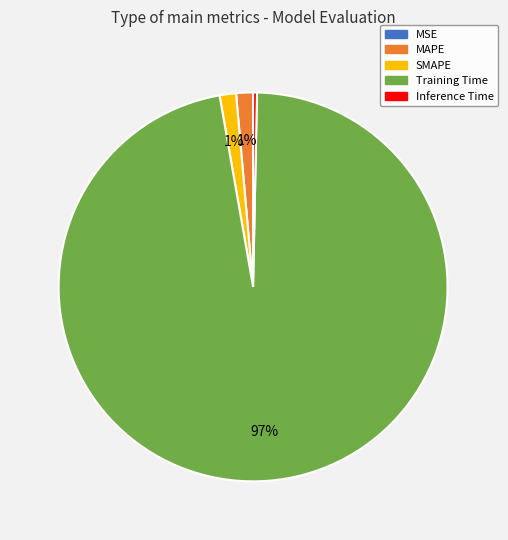

Is there any slice that represents more than half of the pie?

Yes